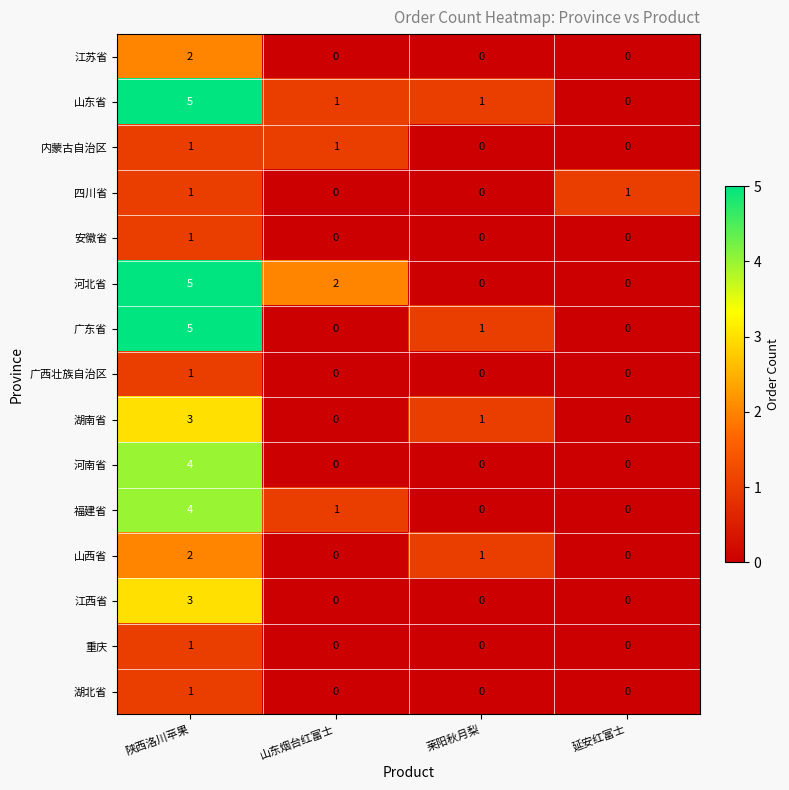

The 内蒙古自治区 series shows 2 at 山东烟台红富士. True or false?

False